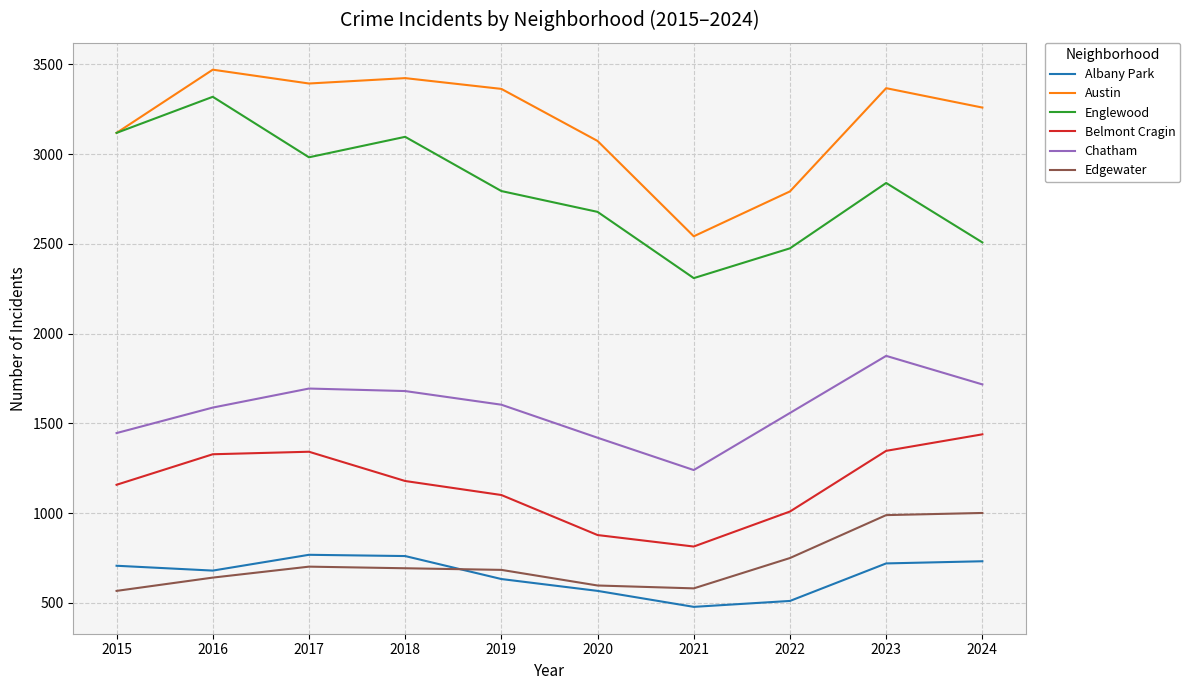

Rank the series by their maximum value, from highest to lowest.

Austin, Englewood, Chatham, Belmont Cragin, Edgewater, Albany Park